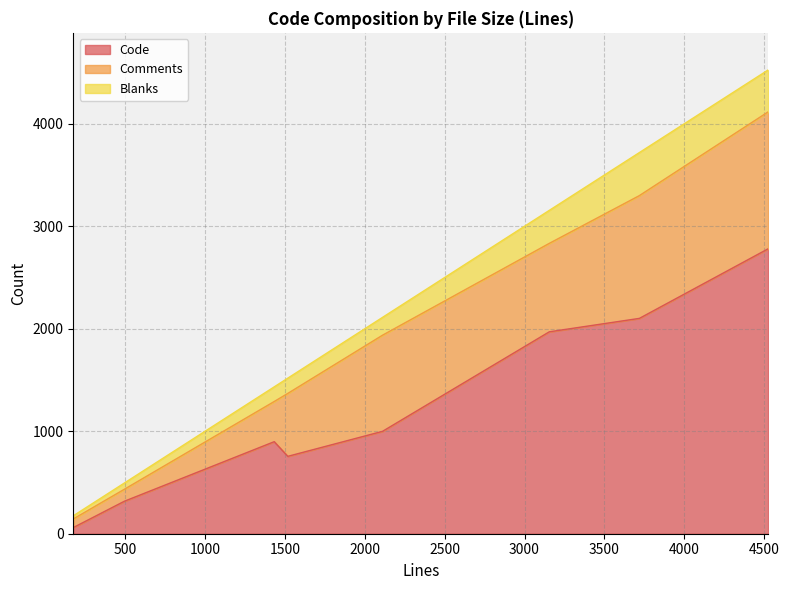

Is the value of Code at 4525 greater than the value of Blanks at 175?

Yes